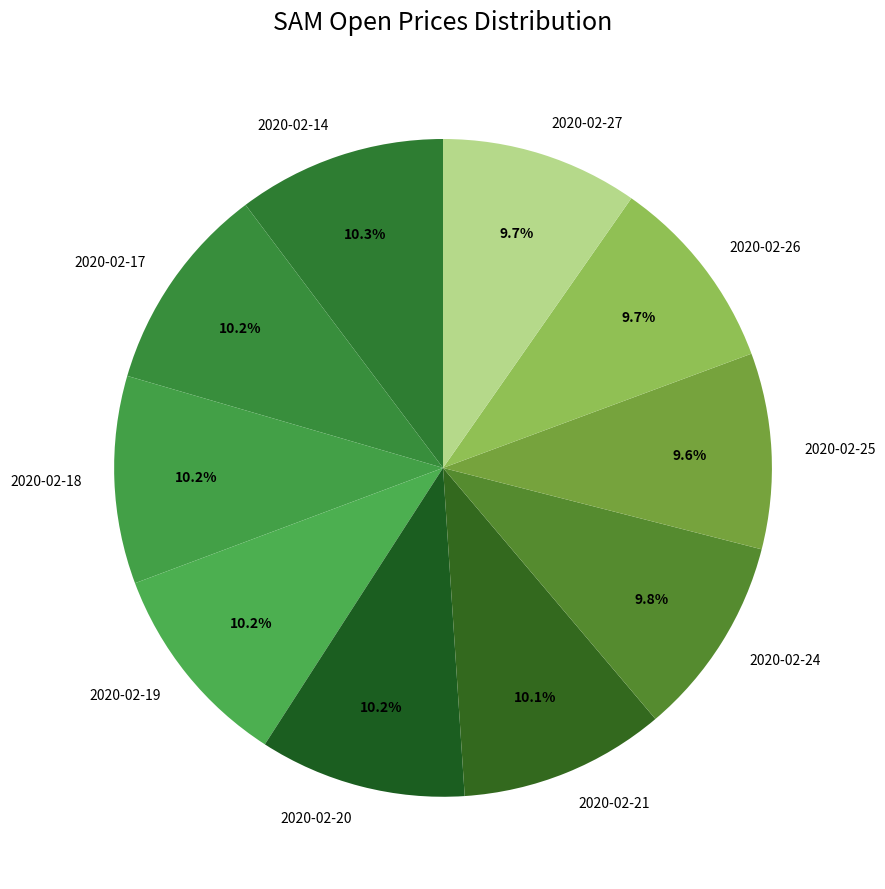

Is there a majority slice in this chart?

No